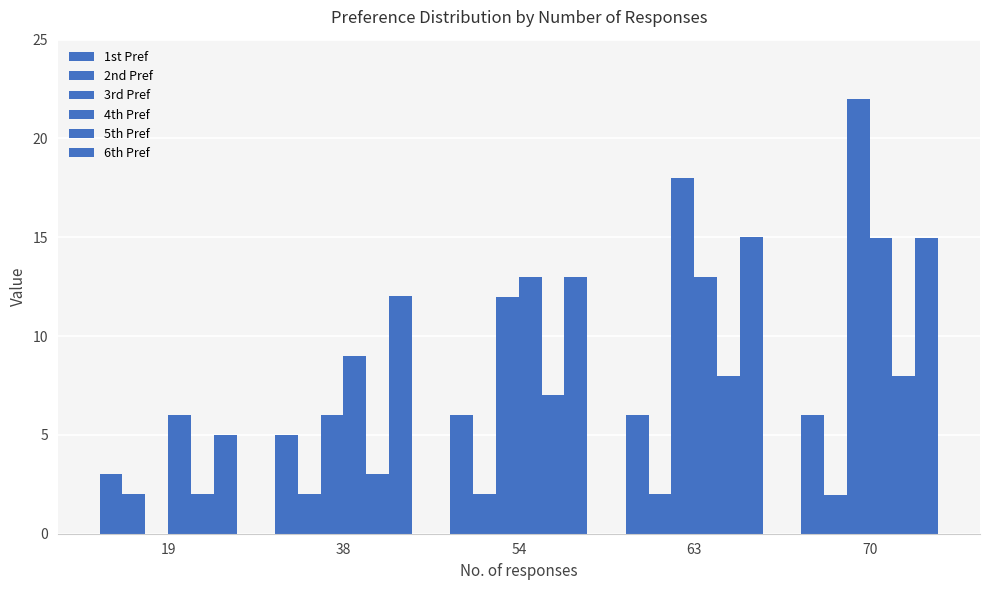

What is the highest value of the 3rd Pref series?

22.0